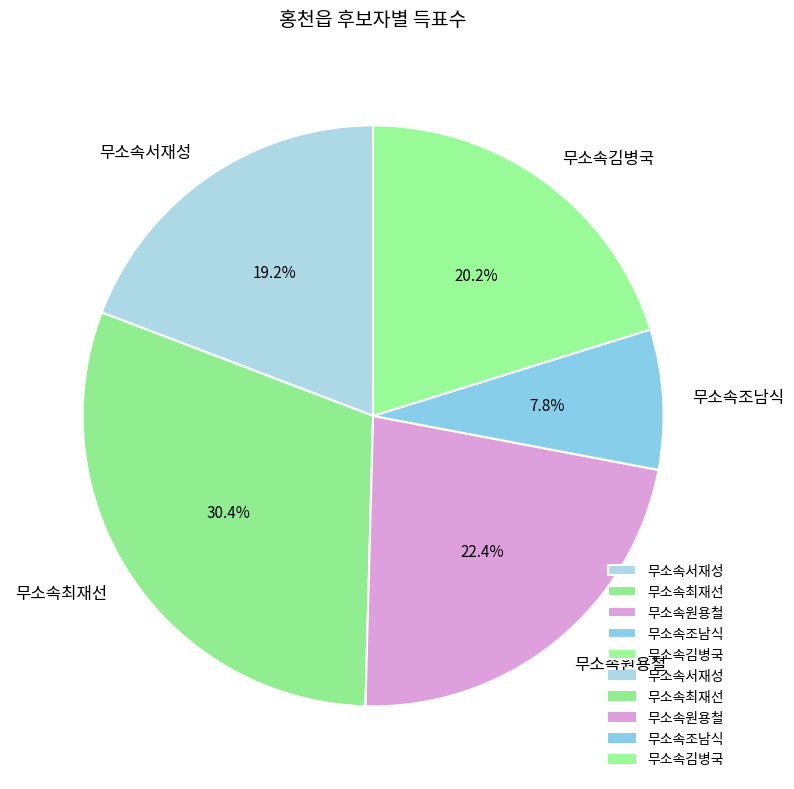

What percentage is the 무소속김병국 slice, to the nearest percent?

20%